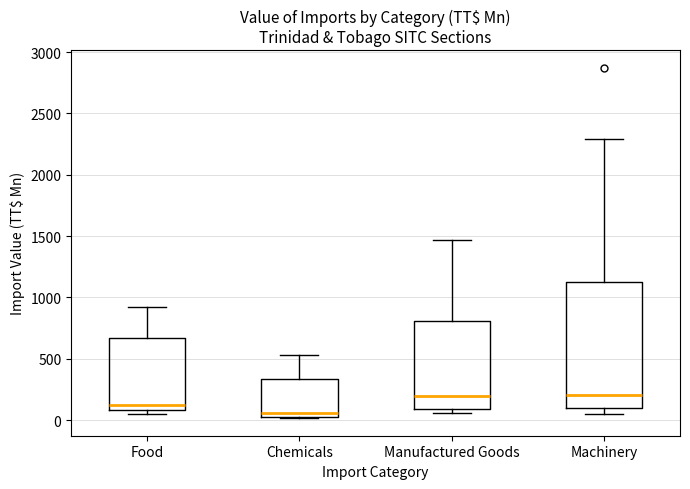

Reading left to right, read every box against the y-axis: the position of its median line, the range the box covers, and the ends of its whiskers. The values are not printed on the chart, so give them approximately, as read against the axis.

Food: median 100 (just above the box's lower edge), box 100 to 650, whiskers 50 to 900
Chemicals: median 50 (just above the box's lower edge), box 50 to 350, whiskers 0 to 550
Manufactured Goods: median 200, box 100 to 800, whiskers 50 to 1450
Machinery: median 200, box 100 to 1100, whiskers 50 to 2300